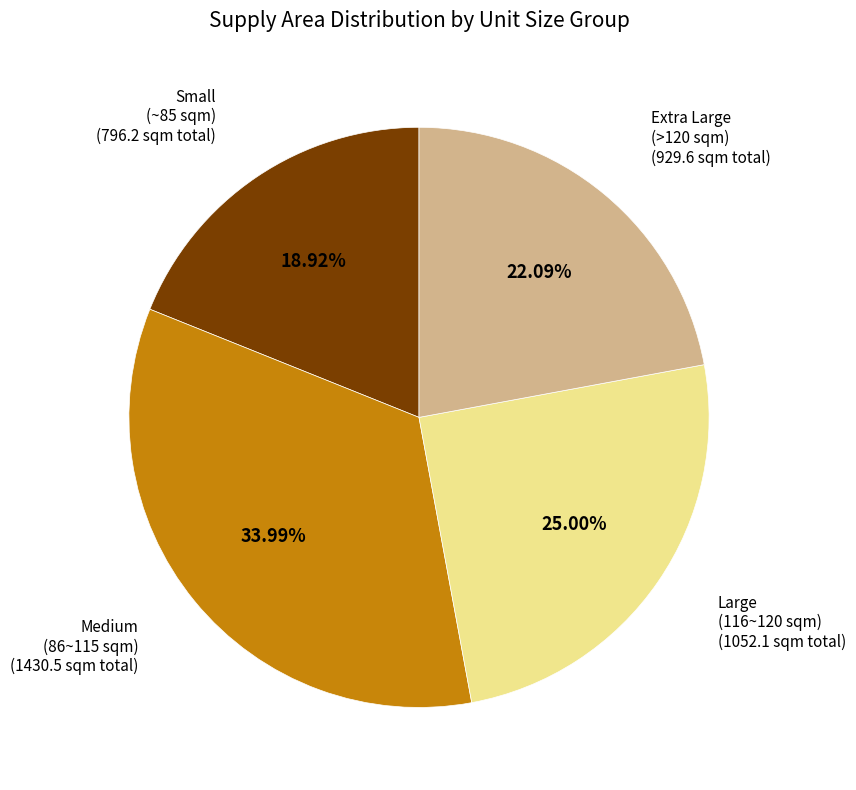

Is there any slice that represents more than half of the pie?

No